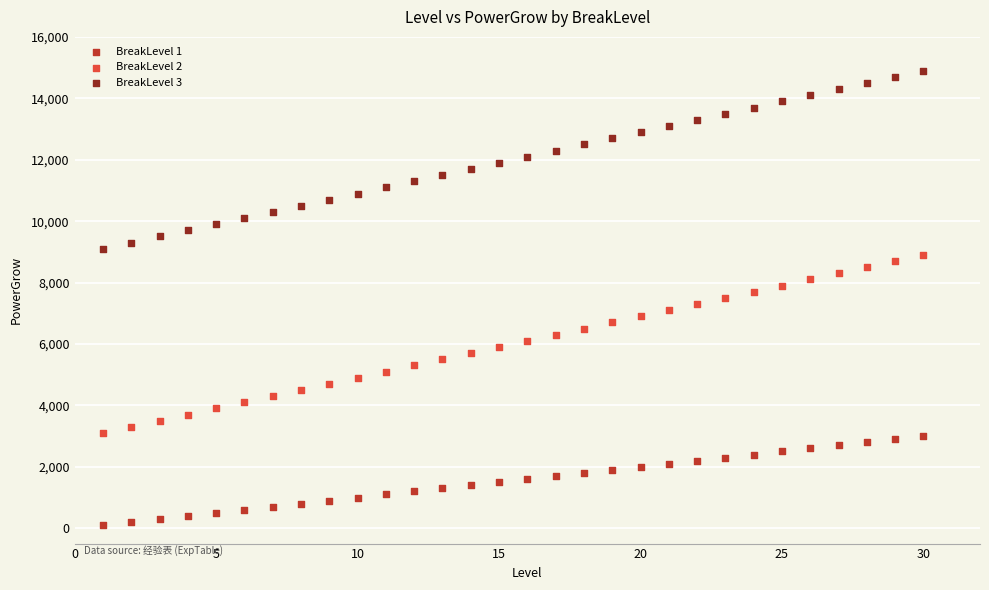

Which series reaches the minimum Y coordinate?

BreakLevel 1